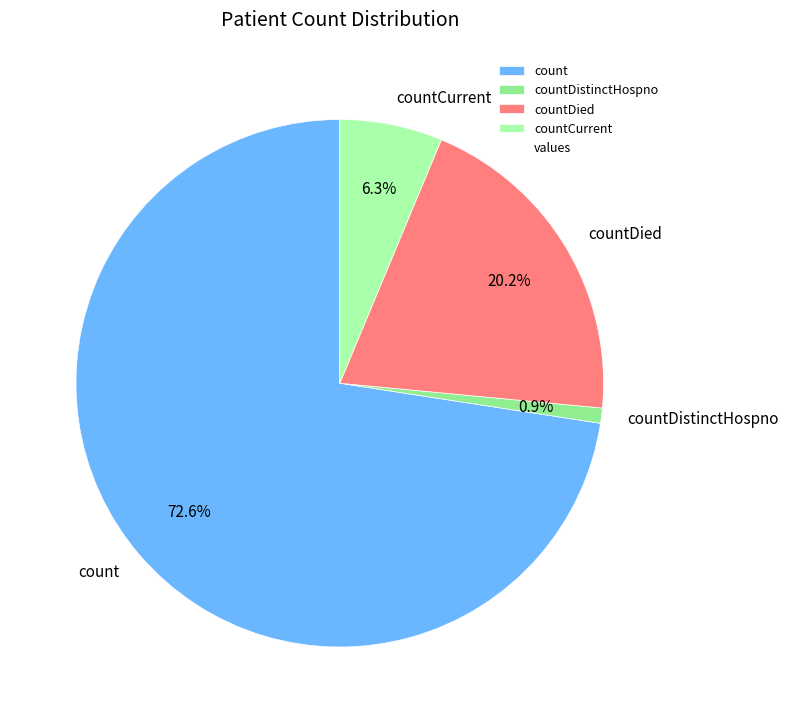

What is the majority slice?

count